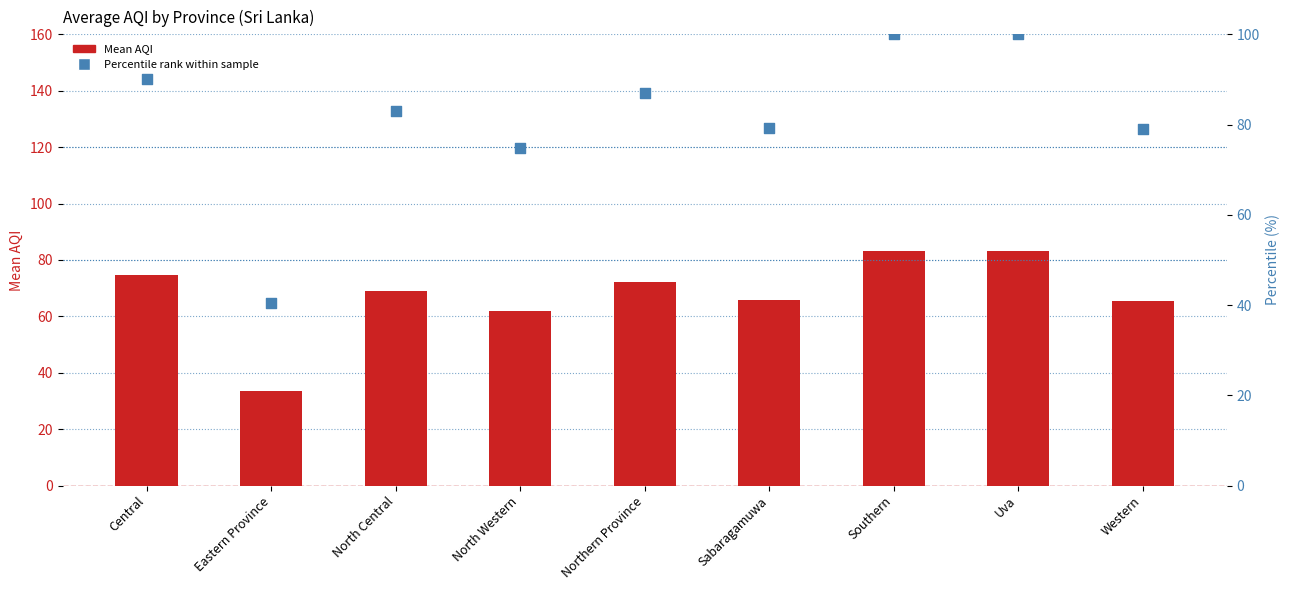

Which series reaches the minimum Y coordinate?

Mean AQI